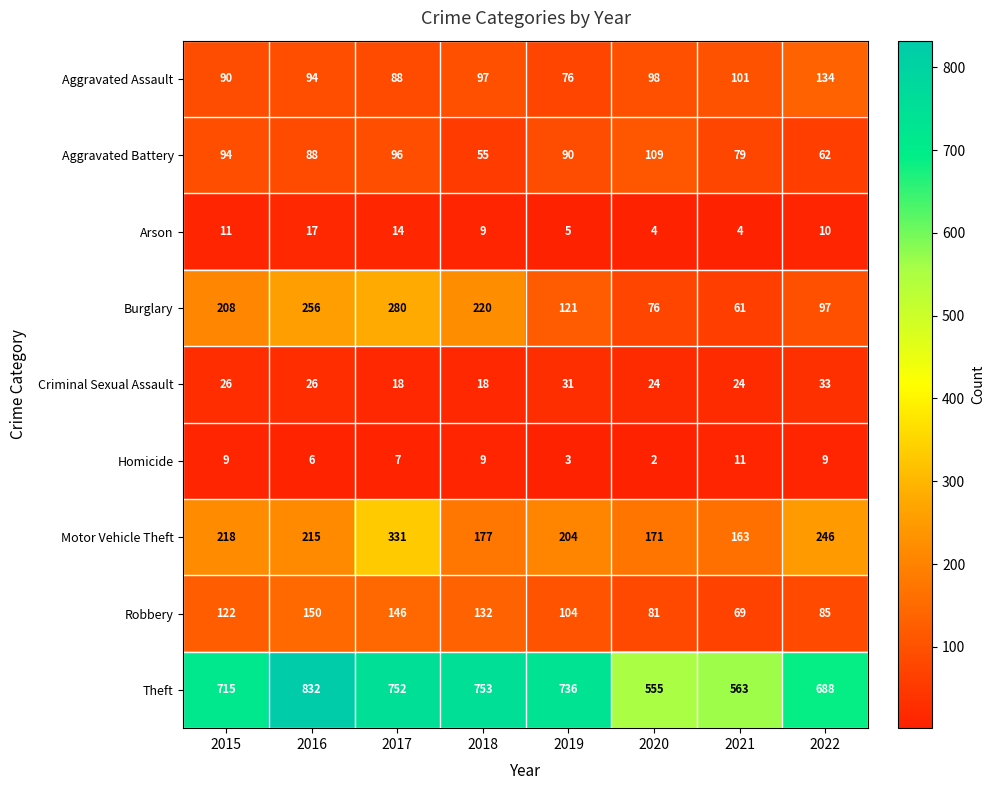

Is the value of Robbery at 2021 greater than the value of Homicide at 2022?

Yes